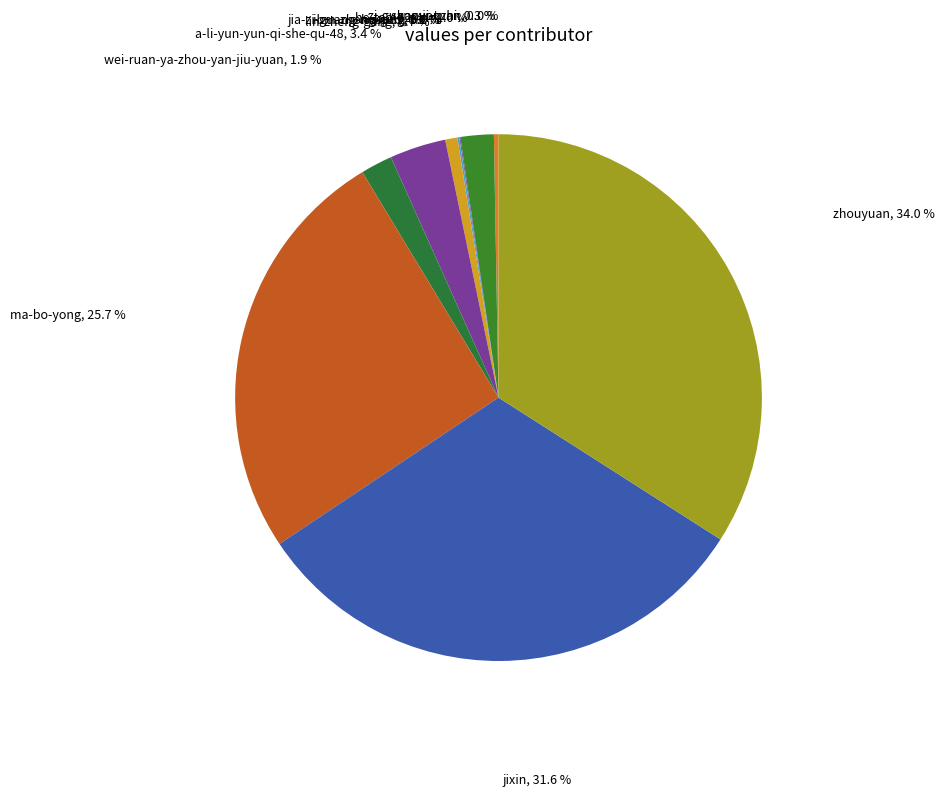

The jixin slice represents 20% of the pie. True or false?

False